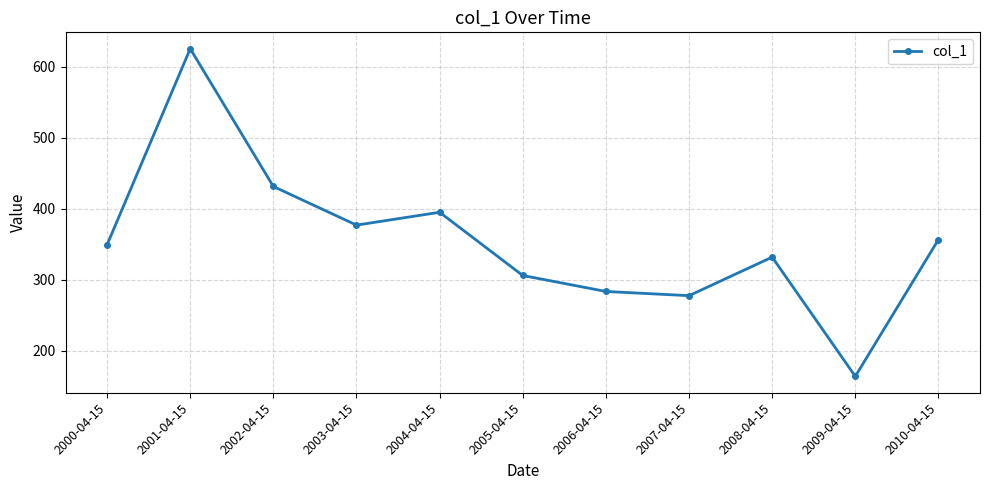

How many interior local valleys (lower than both neighbors) does the data have?

3